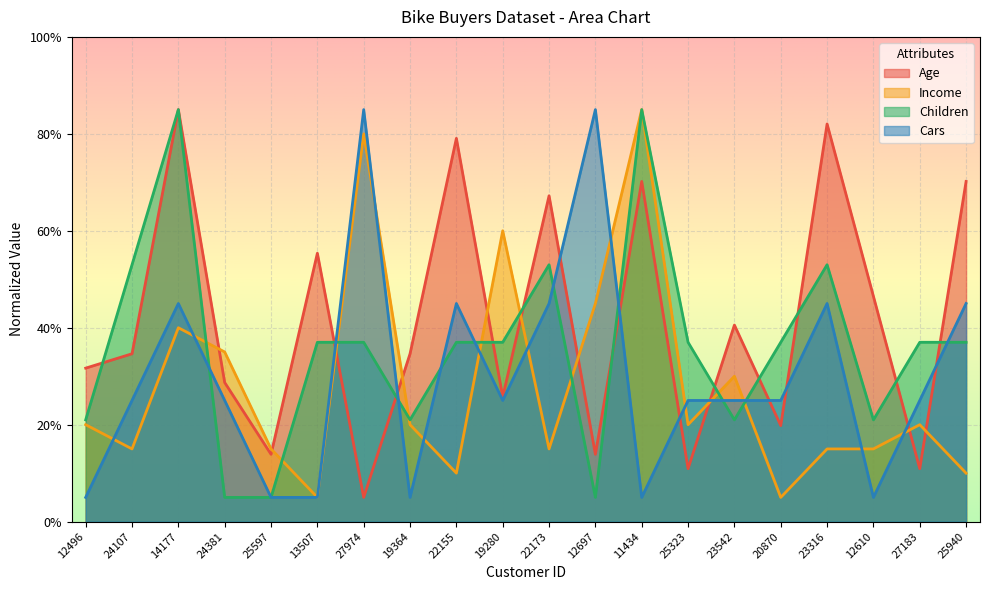

Reading left to right, transcribe all the data shown in this chart.

Age: 12496=31.7	24107=34.6	14177=85.0	24381=28.7	25597=13.9	13507=55.4	27974=5.0	19364=34.6	22155=79.1	19280=25.7	22173=67.2	12697=13.9	11434=70.2	25323=10.9	23542=40.6	20870=19.8	23316=82.0	12610=46.5	27183=10.9	25940=70.2
Income: 12496=20.0	24107=15.0	14177=40.0	24381=35.0	25597=15.0	13507=5.0	27974=80.0	19364=20.0	22155=10.0	19280=60.0	22173=15.0	12697=45.0	11434=85.0	25323=20.0	23542=30.0	20870=5.0	23316=15.0	12610=15.0	27183=20.0	25940=10.0
Children: 12496=21.0	24107=53.0	14177=85.0	24381=5.0	25597=5.0	13507=37.0	27974=37.0	19364=21.0	22155=37.0	19280=37.0	22173=53.0	12697=5.0	11434=85.0	25323=37.0	23542=21.0	20870=37.0	23316=53.0	12610=21.0	27183=37.0	25940=37.0
Cars: 12496=5.0	24107=25.0	14177=45.0	24381=25.0	25597=5.0	13507=5.0	27974=85.0	19364=5.0	22155=45.0	19280=25.0	22173=45.0	12697=85.0	11434=5.0	25323=25.0	23542=25.0	20870=25.0	23316=45.0	12610=5.0	27183=25.0	25940=45.0